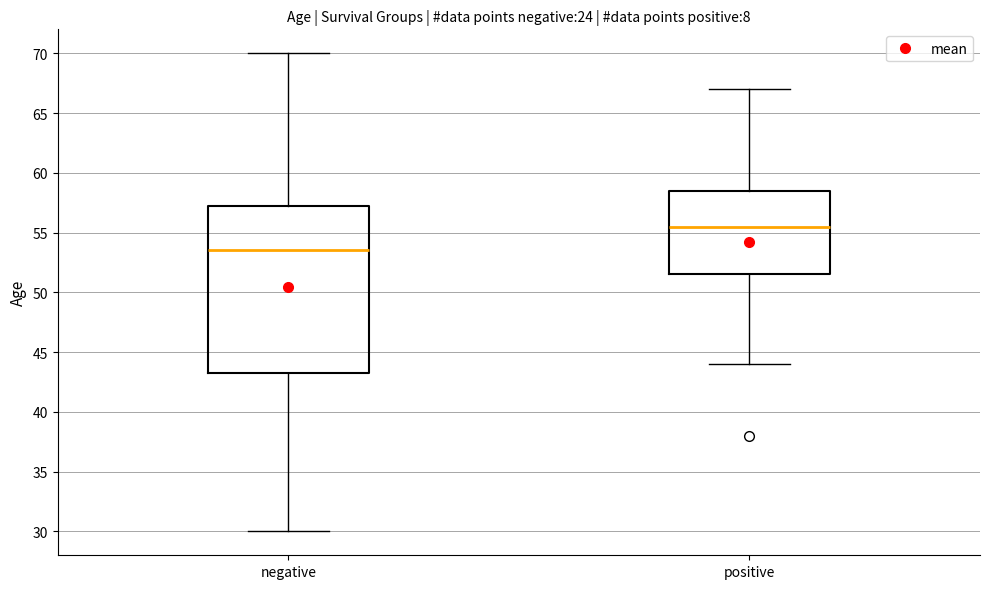

Reading left to right, read every box against the y-axis: the position of its median line, the range the box covers, and the ends of its whiskers. The values are not printed on the chart, so give them approximately, as read against the axis.

negative: median 53.5, box 43.5 to 57.5, whiskers 30.0 to 70.0
positive: median 55.5, box 51.5 to 58.5, whiskers 44.0 to 67.0